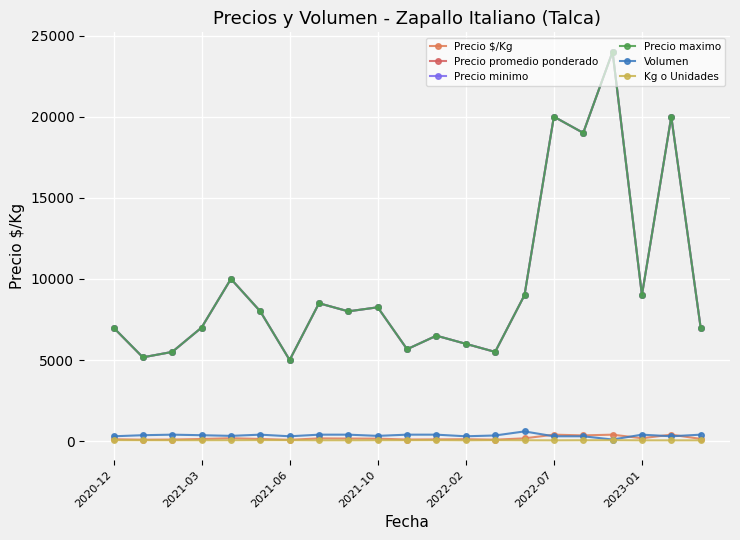

True or false: Precio maximo and Precio promedio ponderado cross at least once.

False